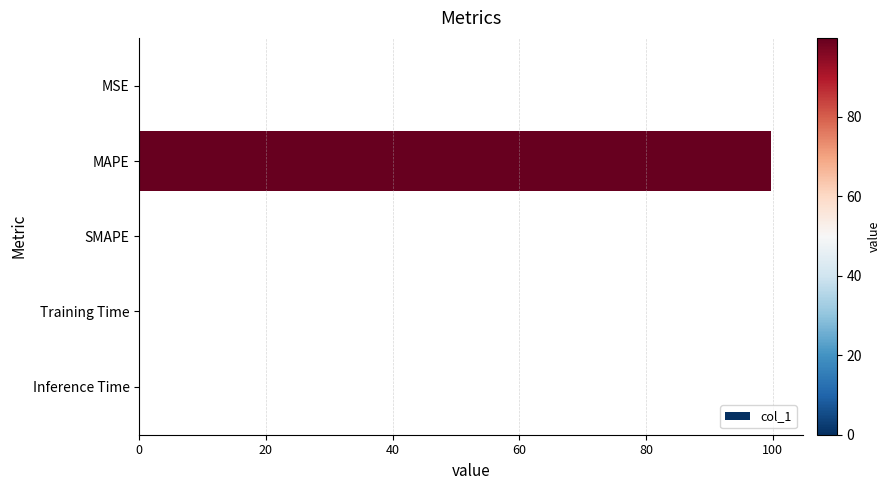

Which label corresponds to the largest value in the chart?

MAPE